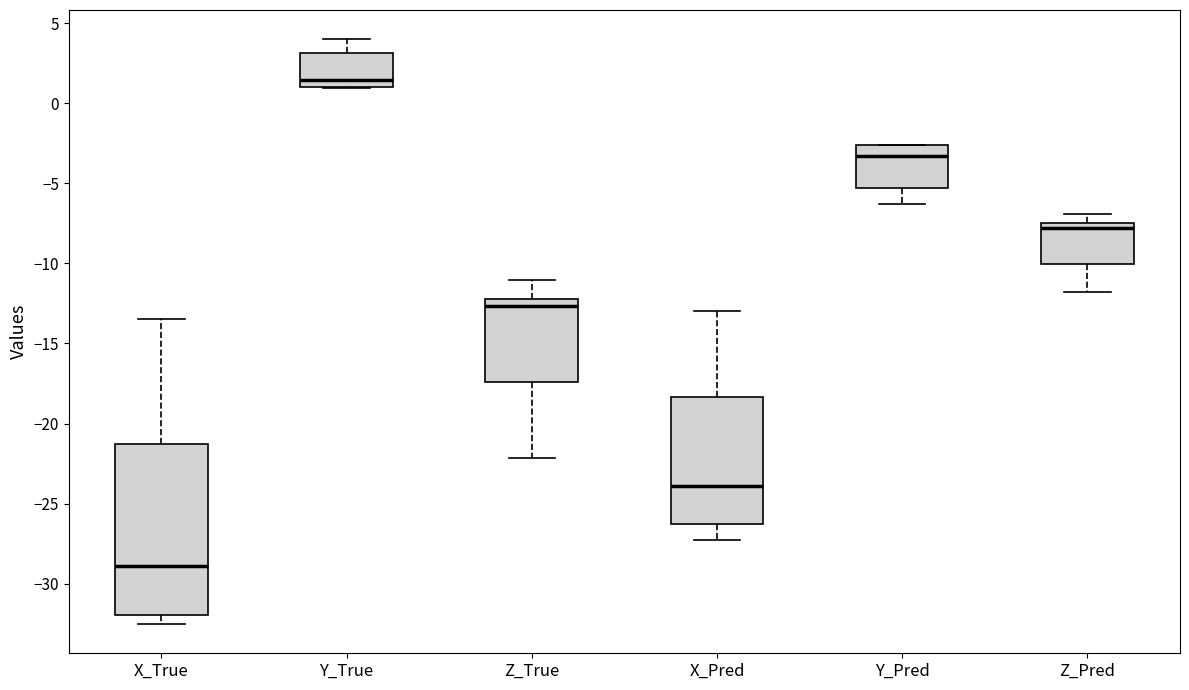

Reading left to right, read every box against the y-axis: the position of its median line, the range the box covers, and the ends of its whiskers. The values are not printed on the chart, so give them approximately, as read against the axis.

X_True: median -29.0, box -32.0 to -21.5, whiskers -32.5 to -13.5
Y_True: median 1.5, box 1.0 to 3.0, whiskers 1.0 to 4.0
Z_True: median -12.5, box -17.5 to -12.0, whiskers -22.0 to -11.0
X_Pred: median -24.0, box -26.5 to -18.5, whiskers -27.5 to -13.0
Y_Pred: median -3.5, box -5.5 to -2.5, whiskers -6.5 to -2.5
Z_Pred: median -8.0, box -10.0 to -7.5, whiskers -12.0 to -7.0